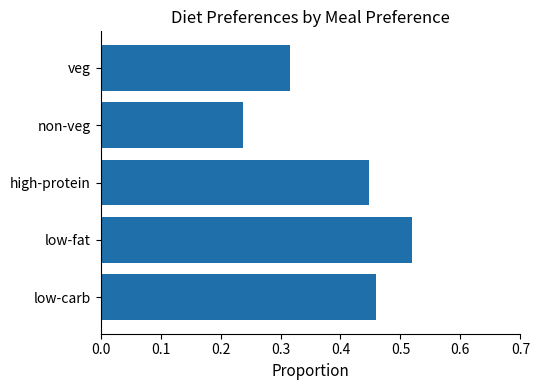

Where is the data nearest to the value 0?

non-veg